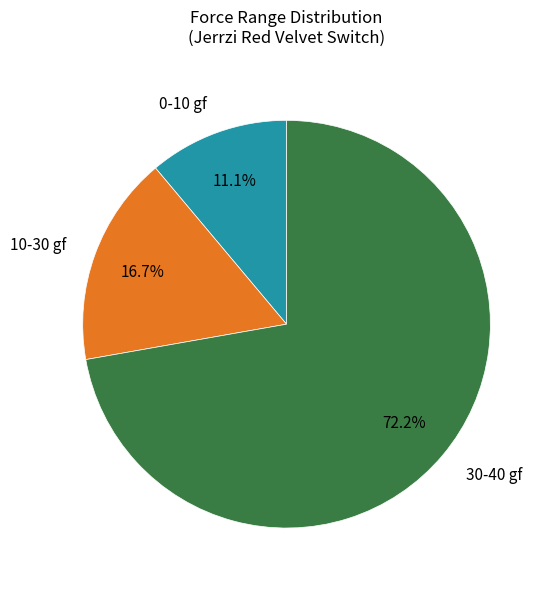

Between 0-10 gf and 10-30 gf, which is larger?

10-30 gf